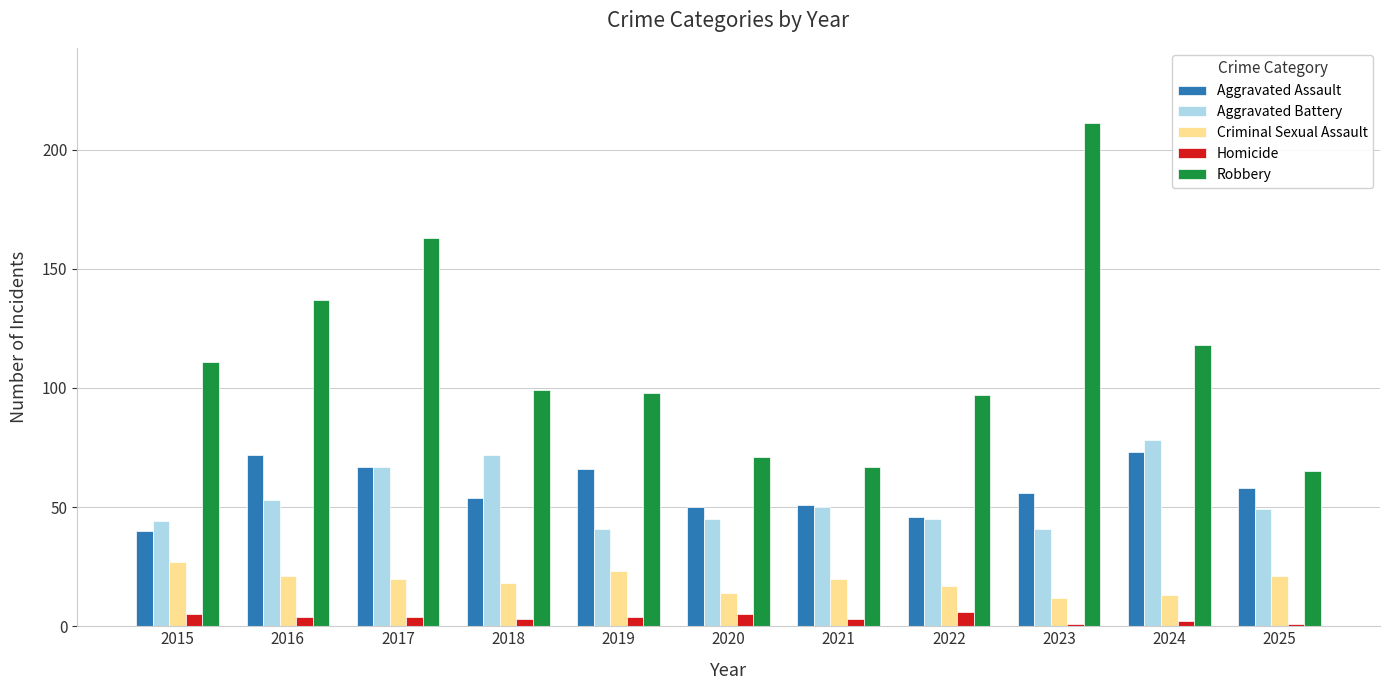

What is the sum of all Robbery values?

1237